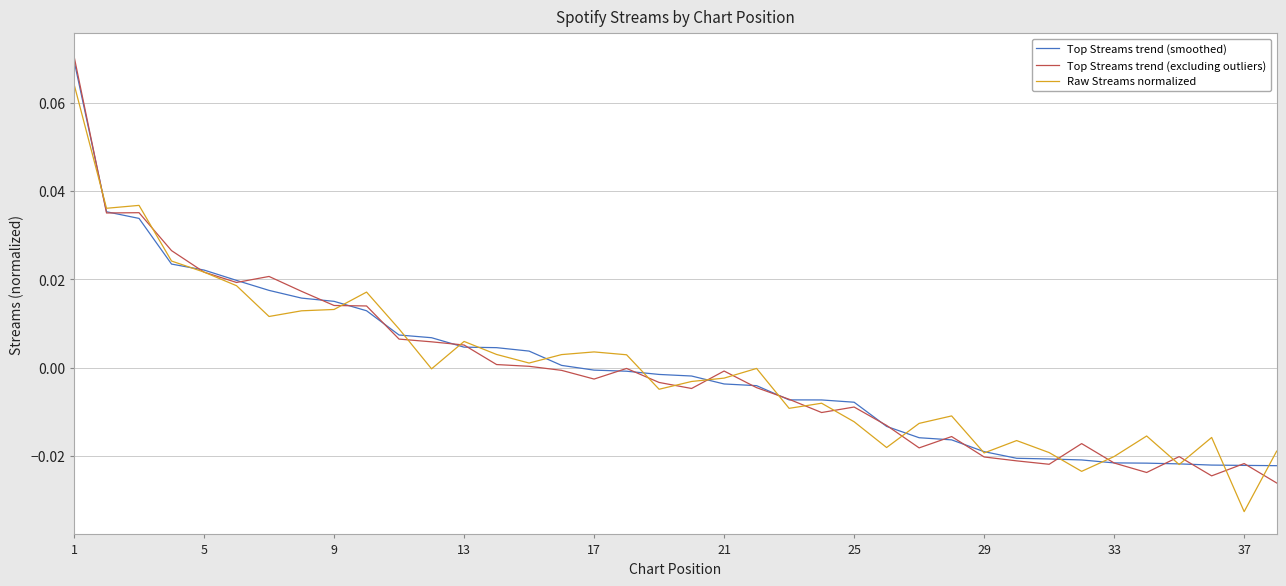

What are all the series names shown in the legend?

Top Streams trend (smoothed), Top Streams trend (excluding outliers), Raw Streams normalized